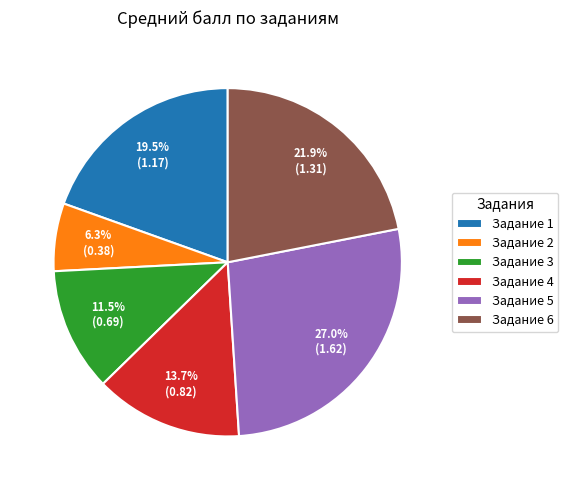

Is Задание 5 the majority of the pie?

No